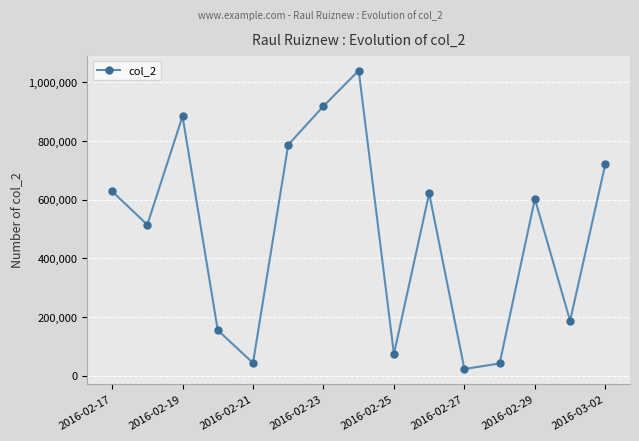

What is the maximum value shown in the chart?

1040364